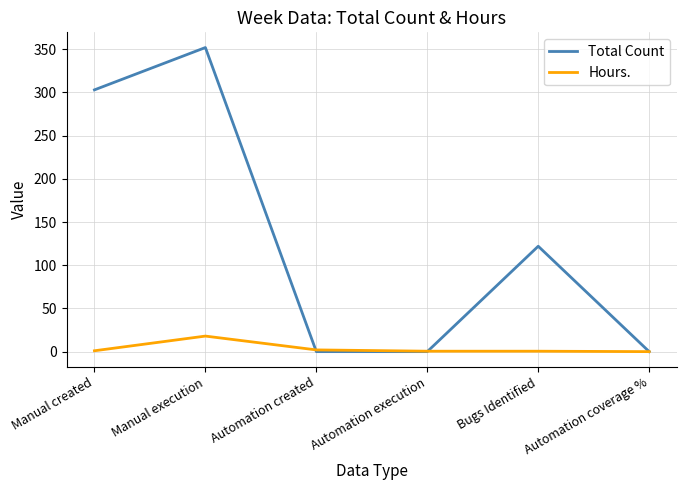

At which label does Total Count reach its peak?

Manual execution